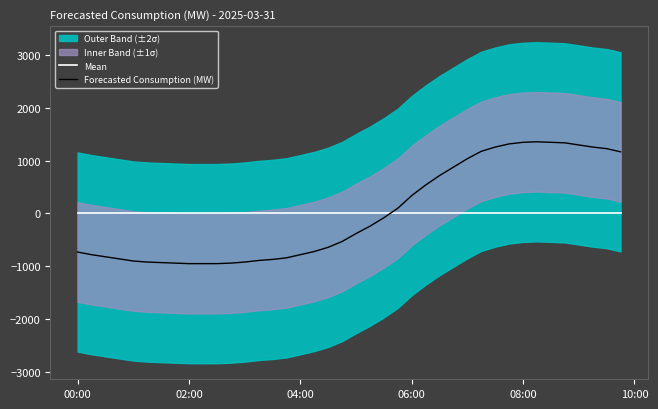

True or false: Forecasted Consumption (MW) has a value of -532.6 at 04:00.

False